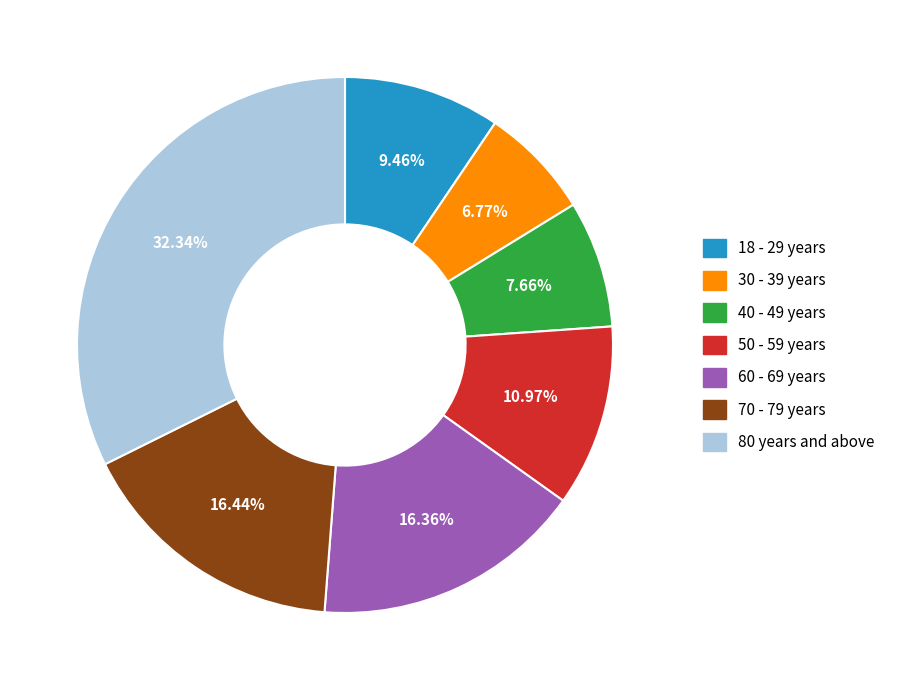

Count the number of slices in the pie.

7